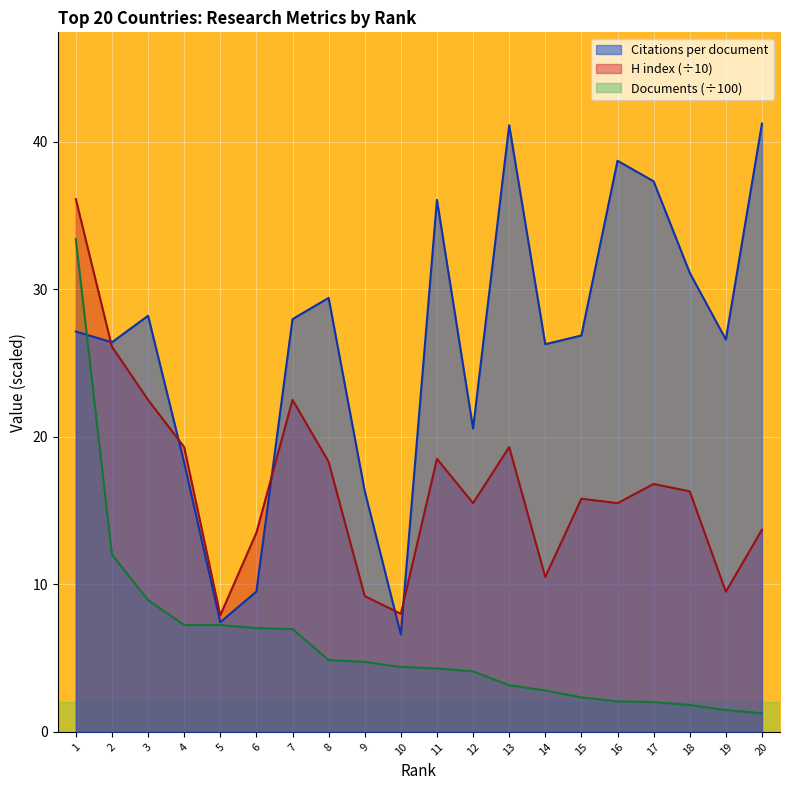

What is the value of the H index point at the 2nd from the left?

26.1